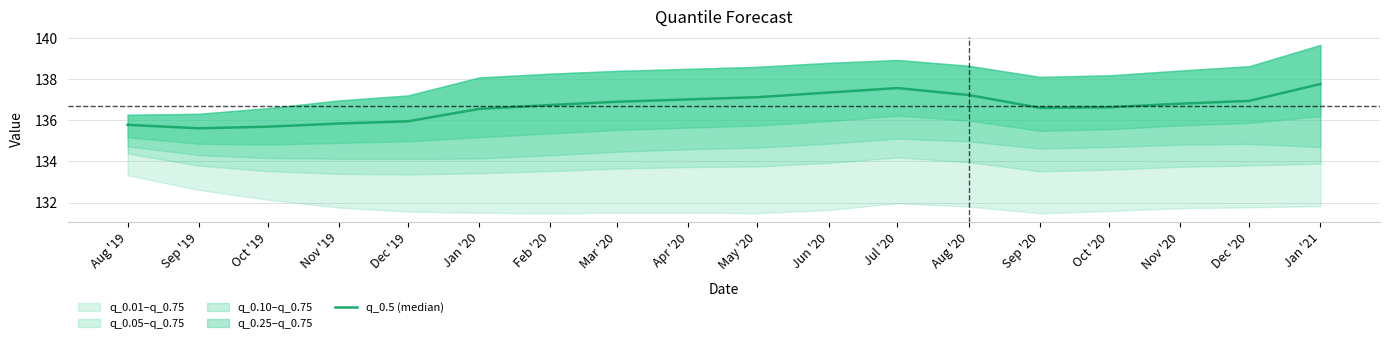

How many values are below 136?

5